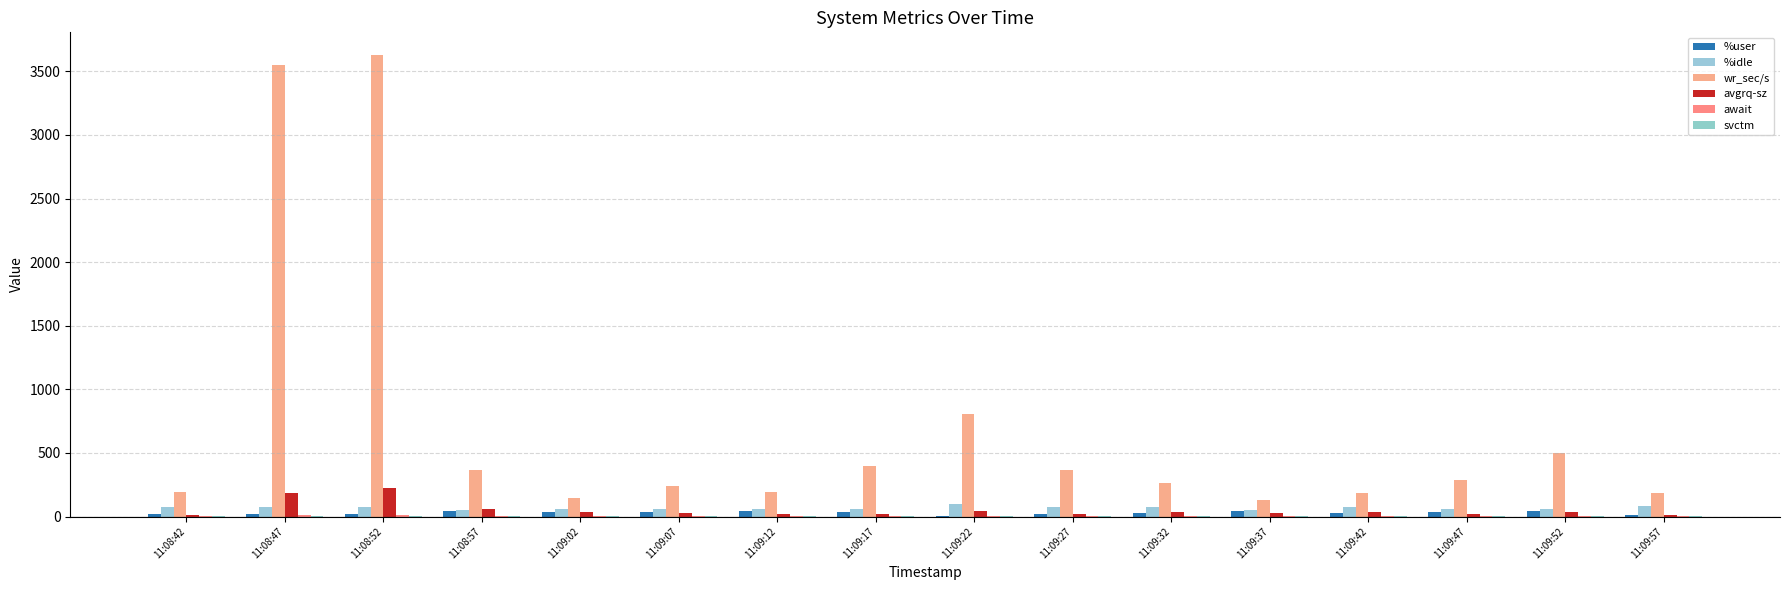

True or false: svctm has a value of 0.6 at 11:08:47.

False